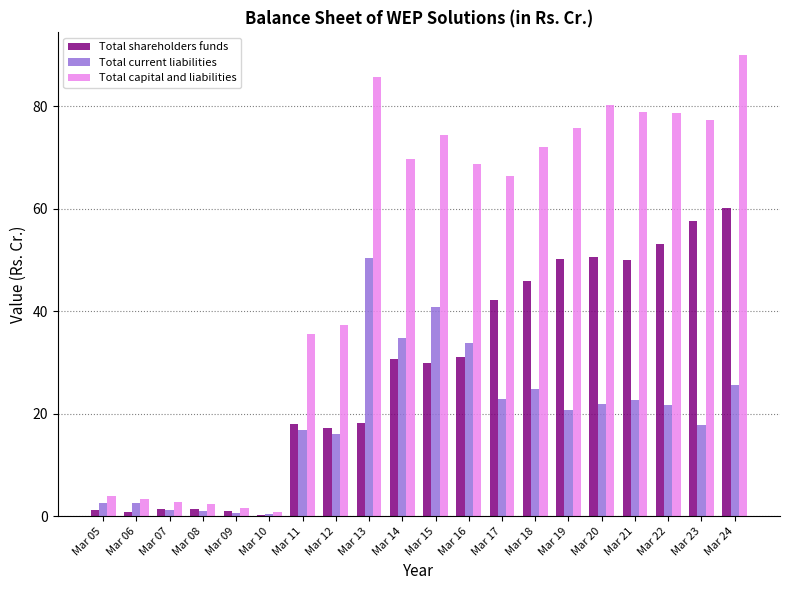

Rank the series by their average value, from highest to lowest.

Total capital and liabilities, Total shareholders funds, Total current liabilities